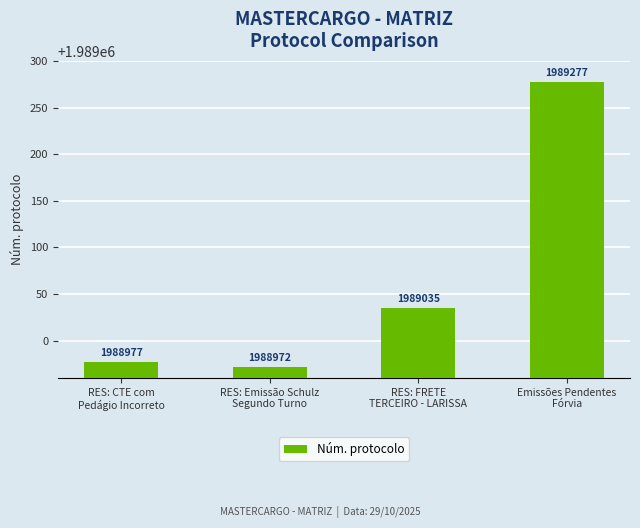

What is the sum of all values?

7956261